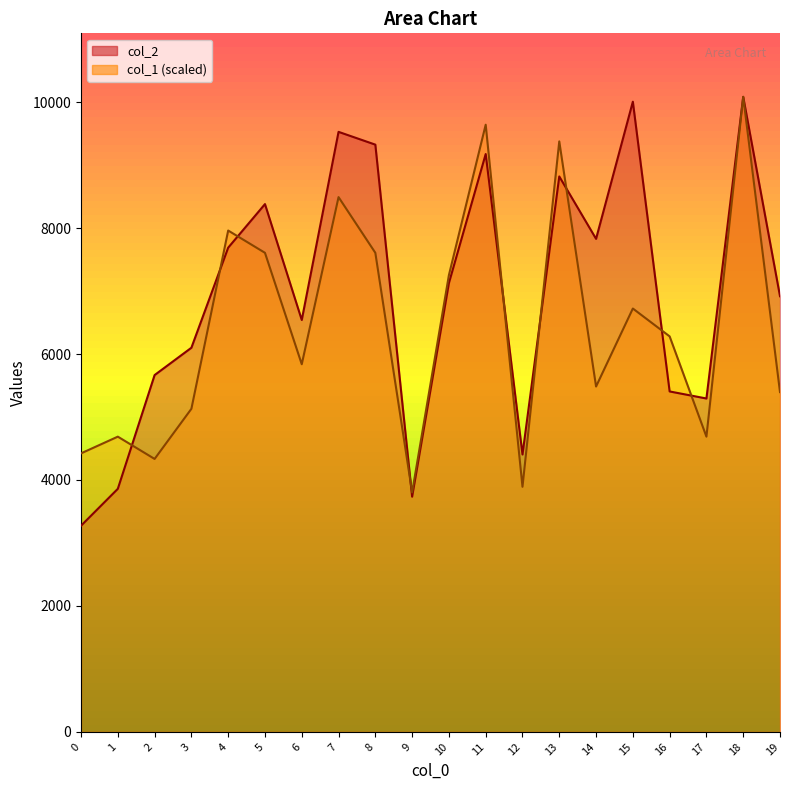

At which label is col_2 closest to 6679?

6